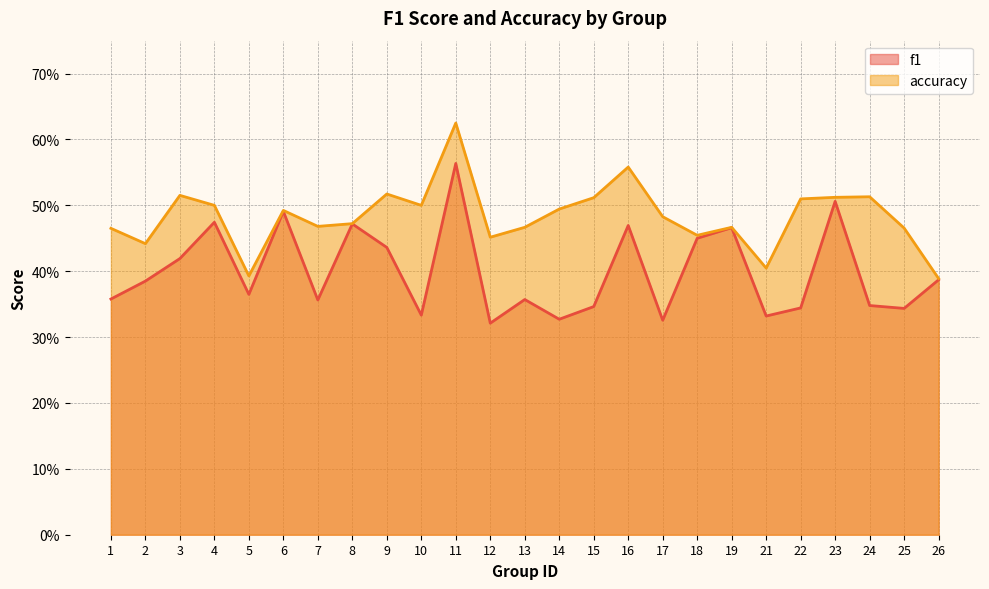

How many interior local peaks does the accuracy series have?

7